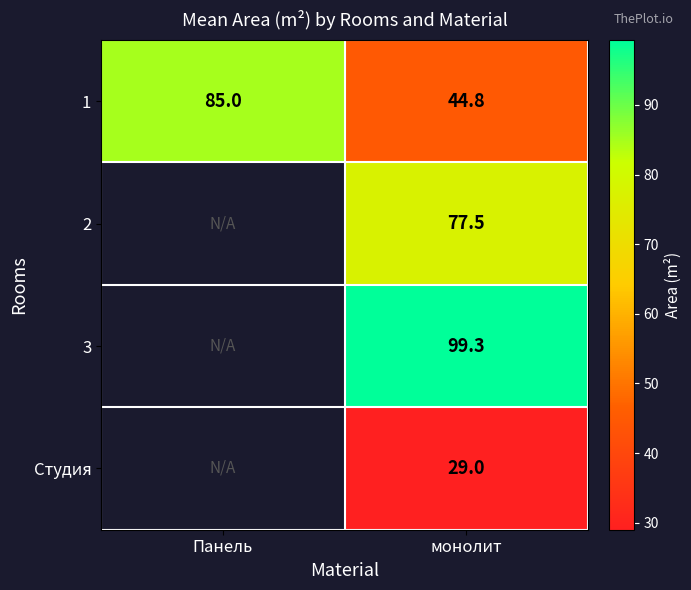

How many series are shown in this chart?

4